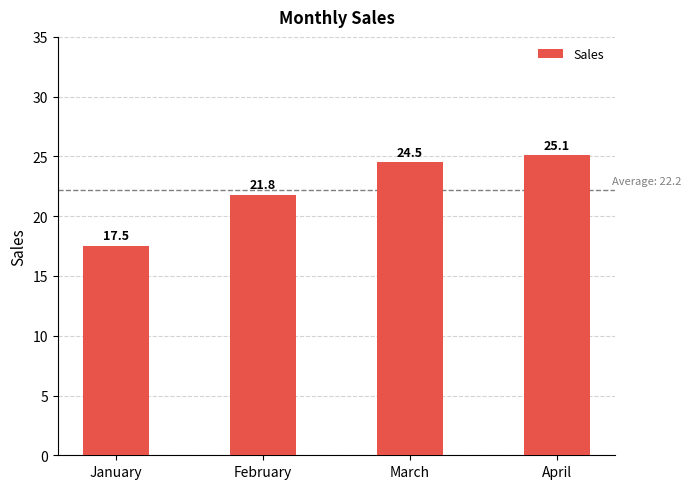

Does the chart contain stacked bars?

No